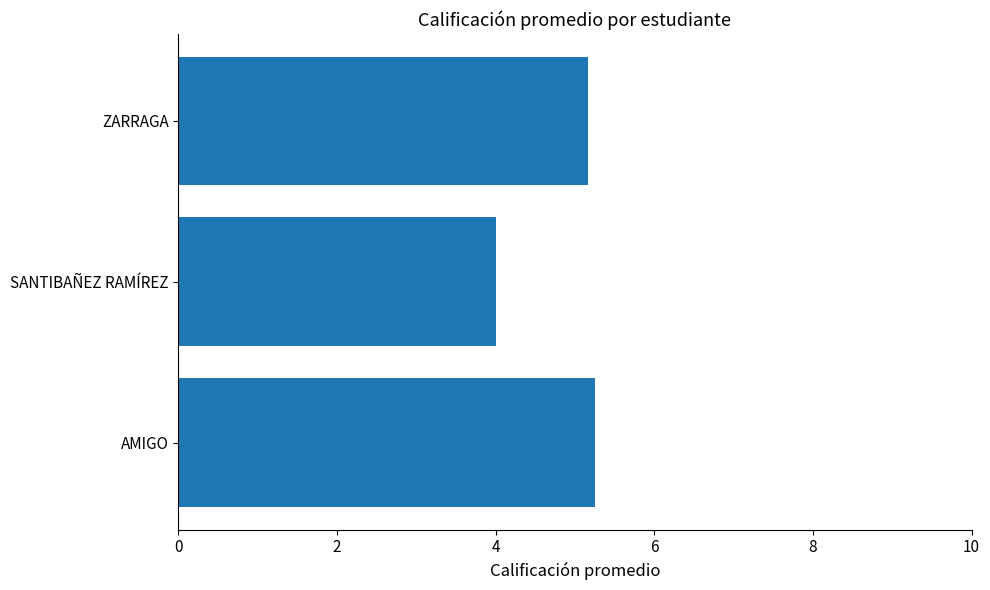

The value at AMIGO is 1.6. True or false?

False